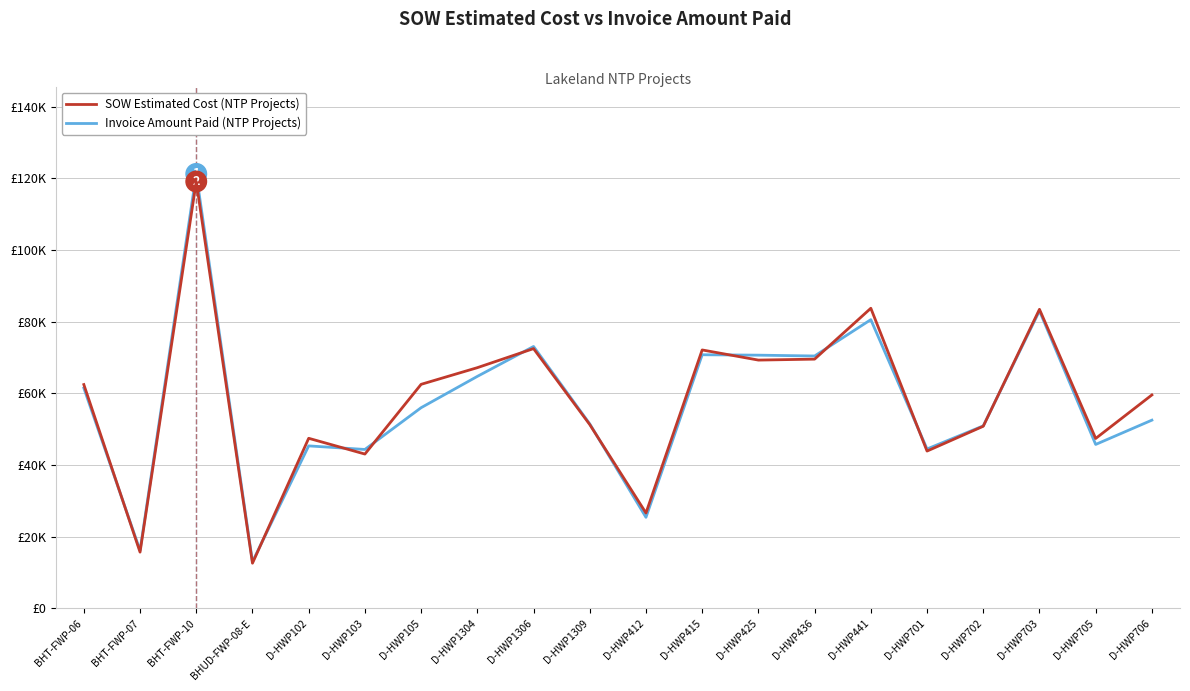

Is this an area chart (filled region under the line)?

No